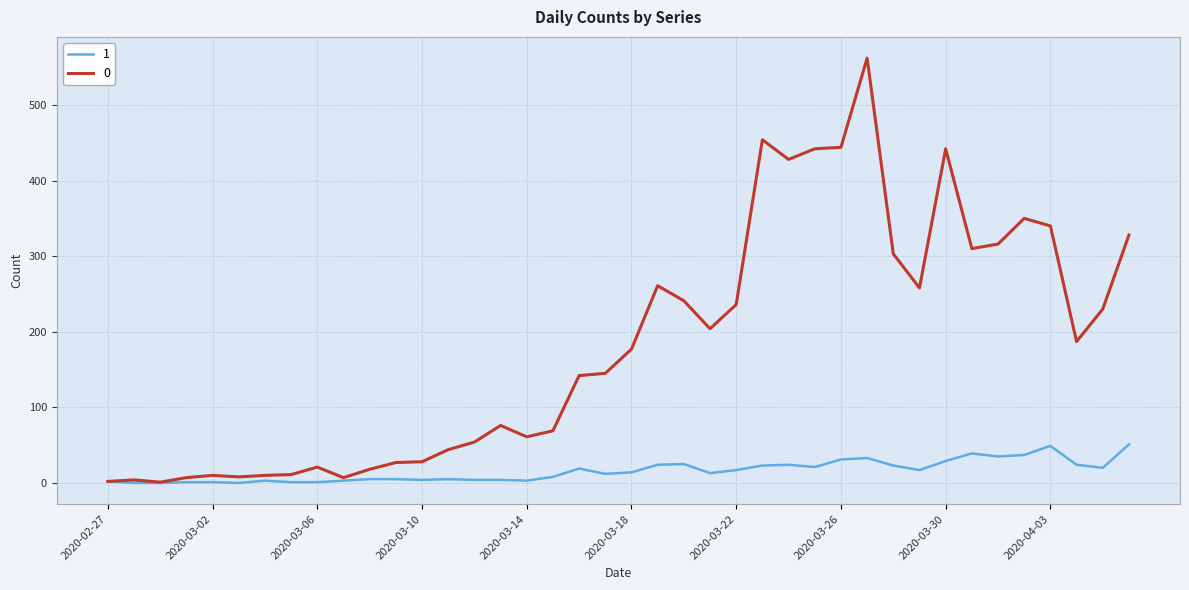

What is the maximum value shown in the chart?

562